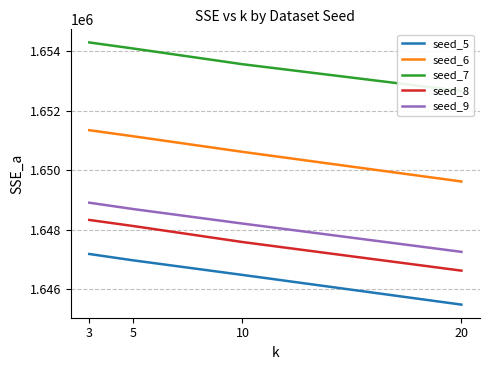

What is the average value of the seed_5 series?

1646525.3